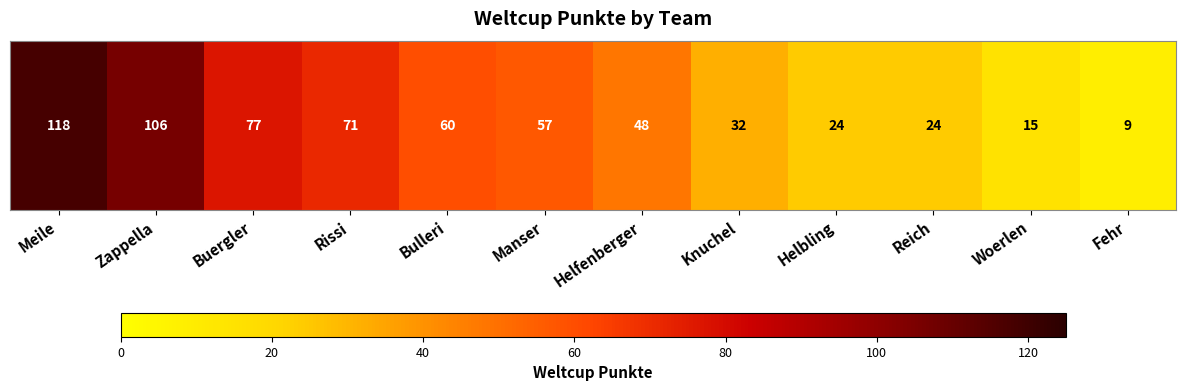

List the labels in order of value, largest first.

Meile, Zappella, Buergler, Rissi, Bulleri, Manser, Helfenberger, Knuchel, Helbling, Reich, Woerlen, Fehr